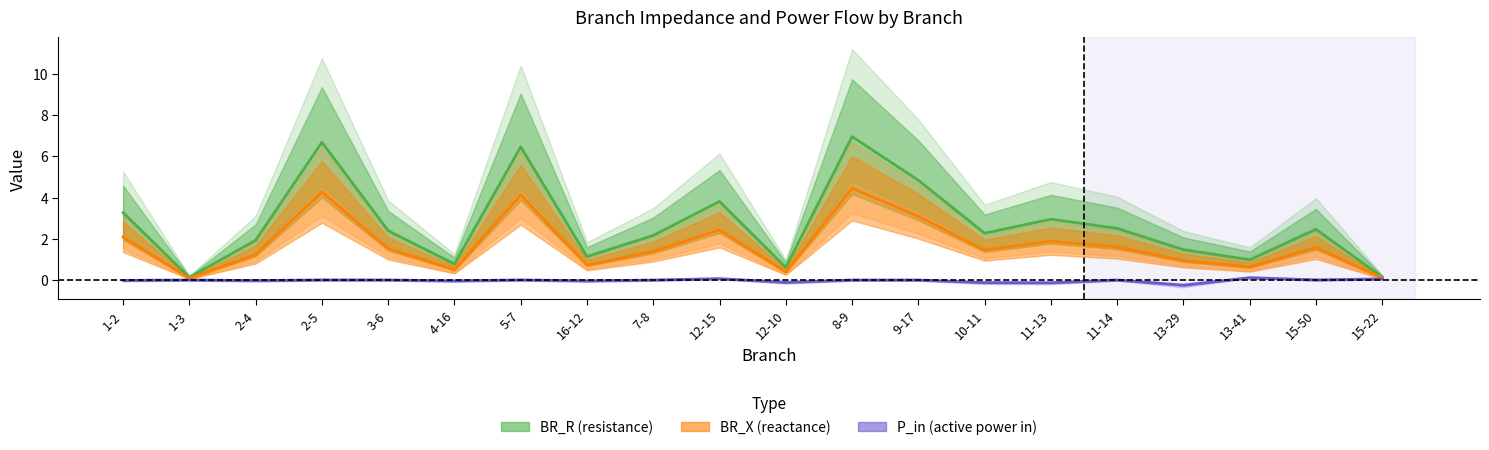

List the series in order of their overall mean, lowest first.

P_in, BR_X, BR_R